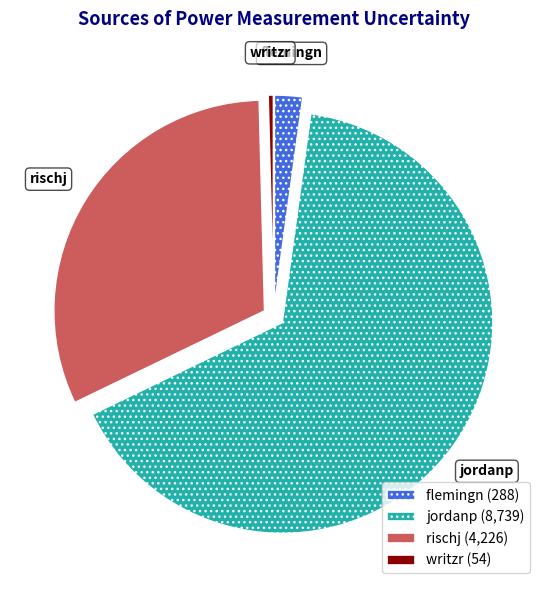

The writzr slice represents 0% of the pie. True or false?

True